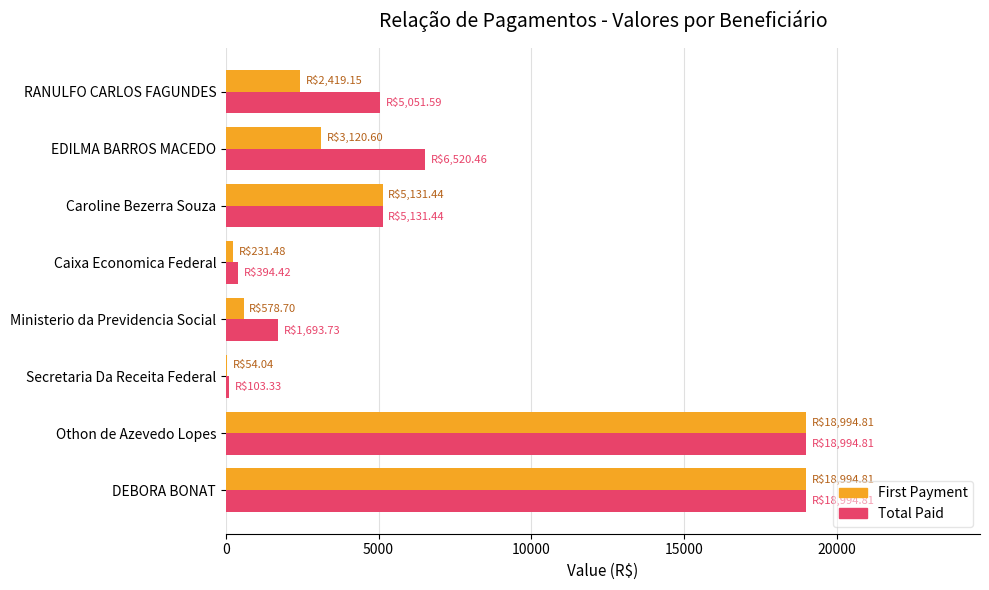

Is it true that Total Paid equals 6520.5 at EDILMA BARROS MACEDO?

True